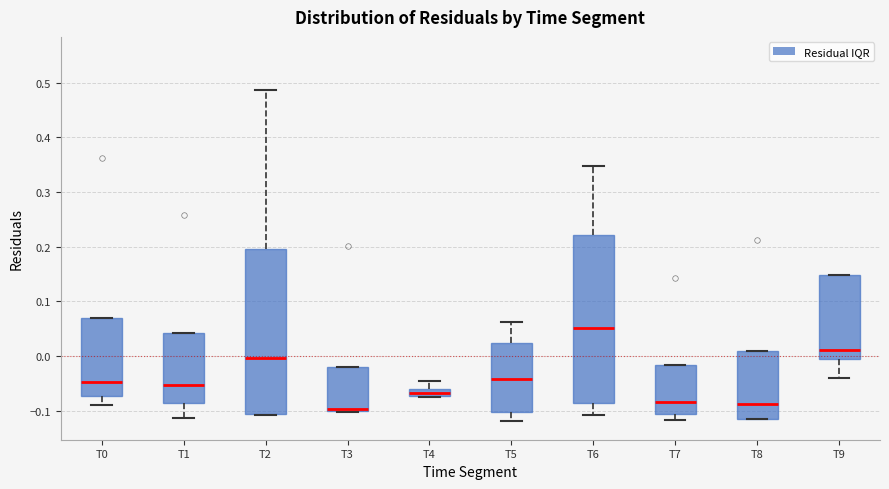

Which box has the highest median line?

T6